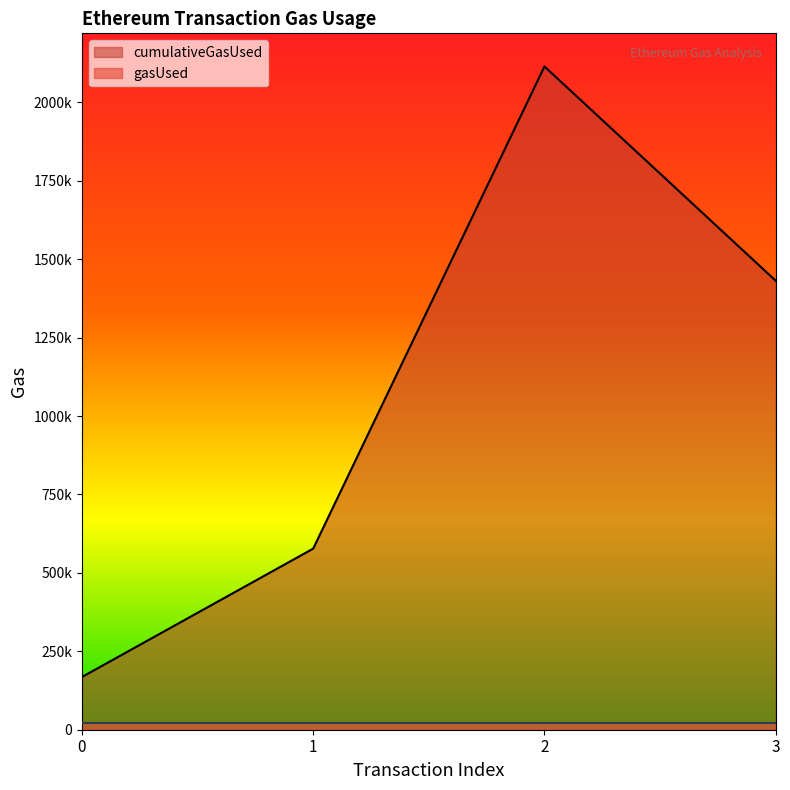

Reading left to right, list all the values displayed in this chart.

168000	577230	2114063	1431079